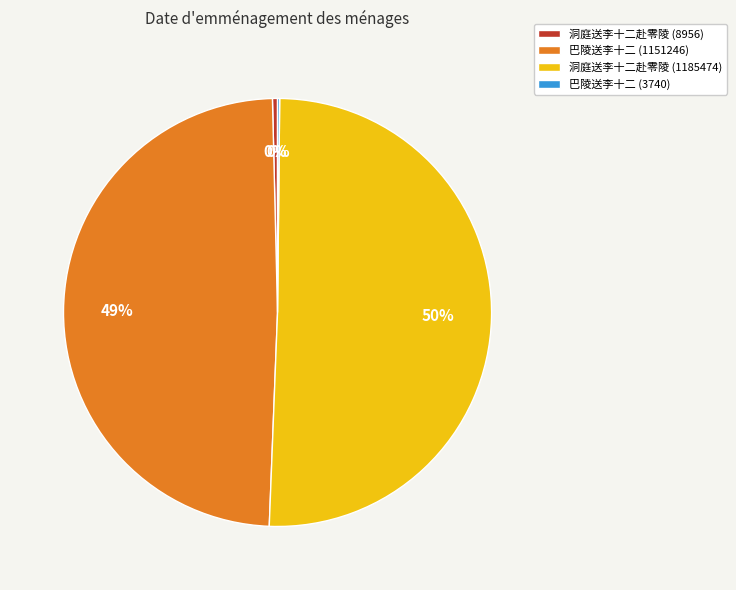

Is 巴陵送李十二 (1151246) the majority of the pie?

No